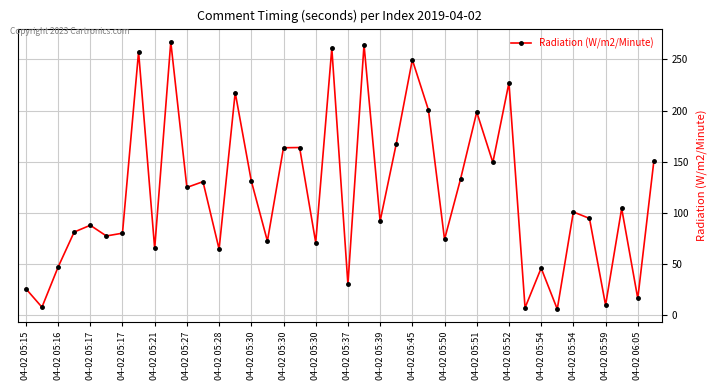

What is the maximum value shown in the chart?

267.1